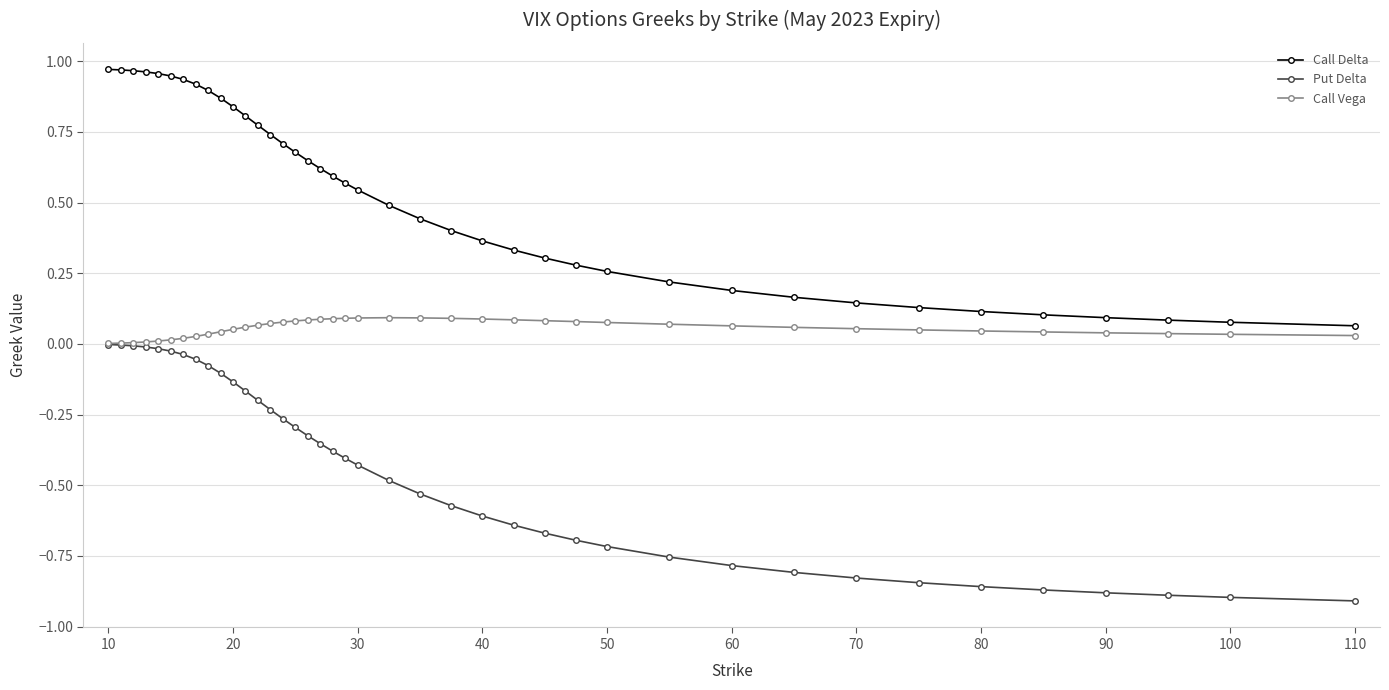

List the series in order of their overall mean, lowest first.

Put Delta, Call Vega, Call Delta